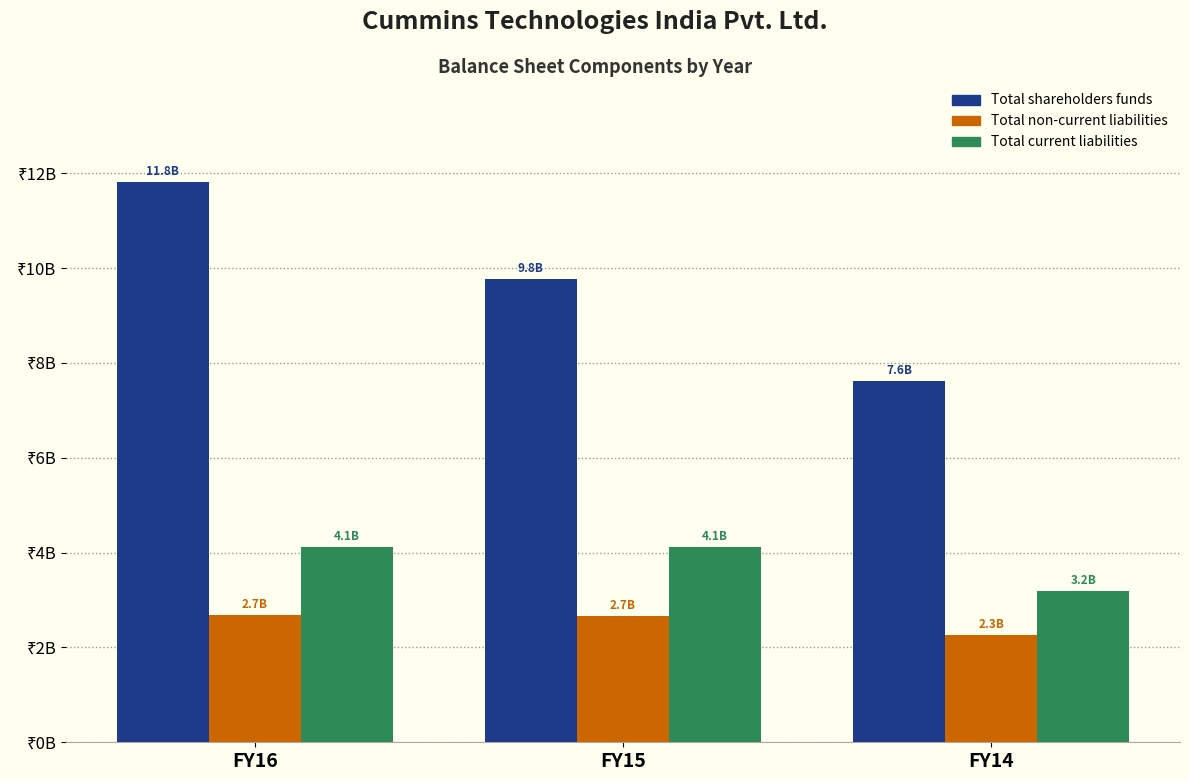

Are the bars grouped side by side (vs. stacked)?

Yes